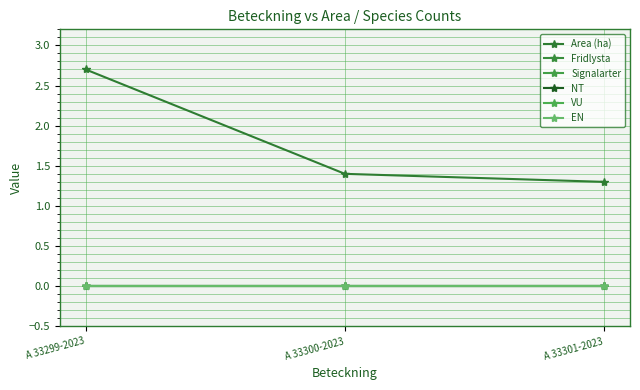

What is the total value across all series at A 33301-2023?

1.3